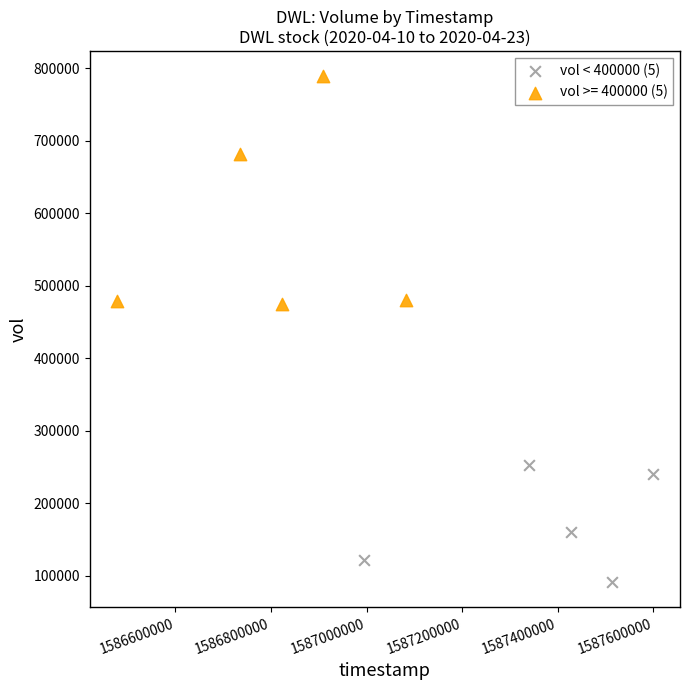

Which series reaches the minimum Y coordinate?

vol < 400000 (5)